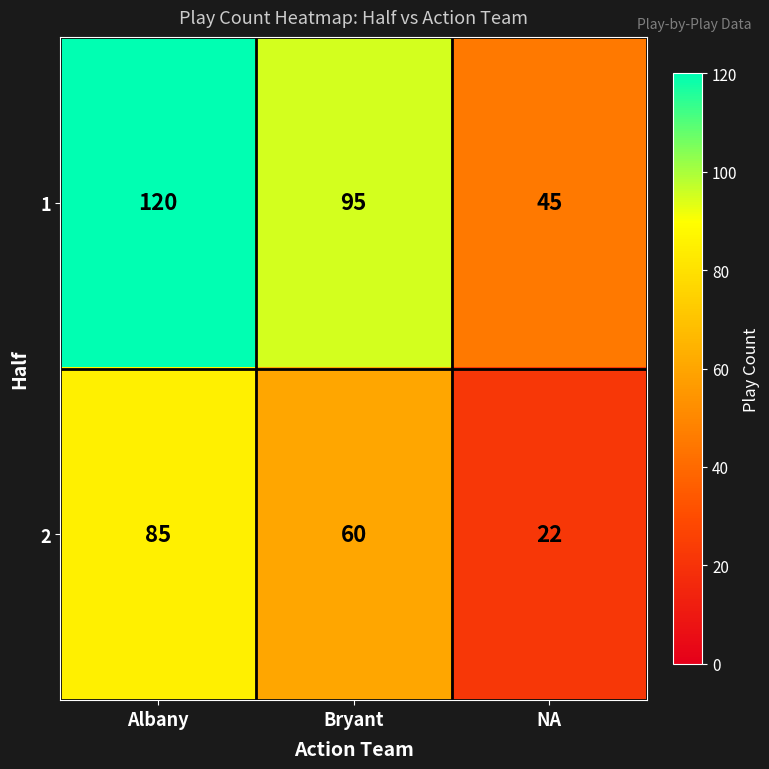

How many data points in 2 are less than 60?

1